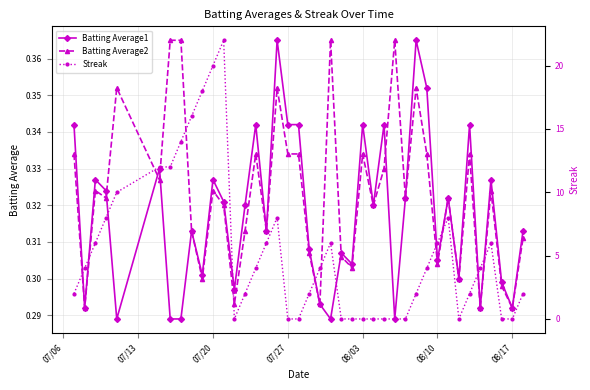

How many interior local valleys does the Batting Average1 series have?

13